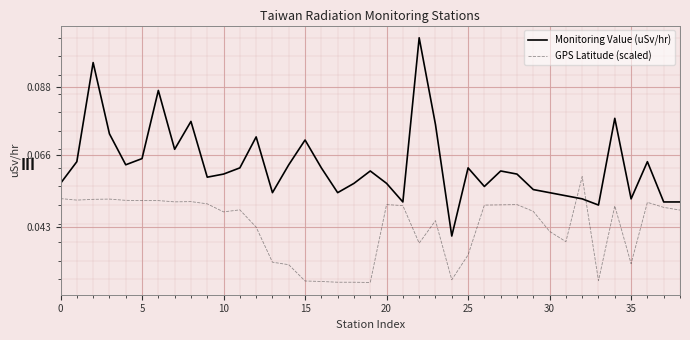

After their last crossing, which series has the higher values: Monitoring Value (uSv/hr) or GPS Latitude (scaled)?

Monitoring Value (uSv/hr)